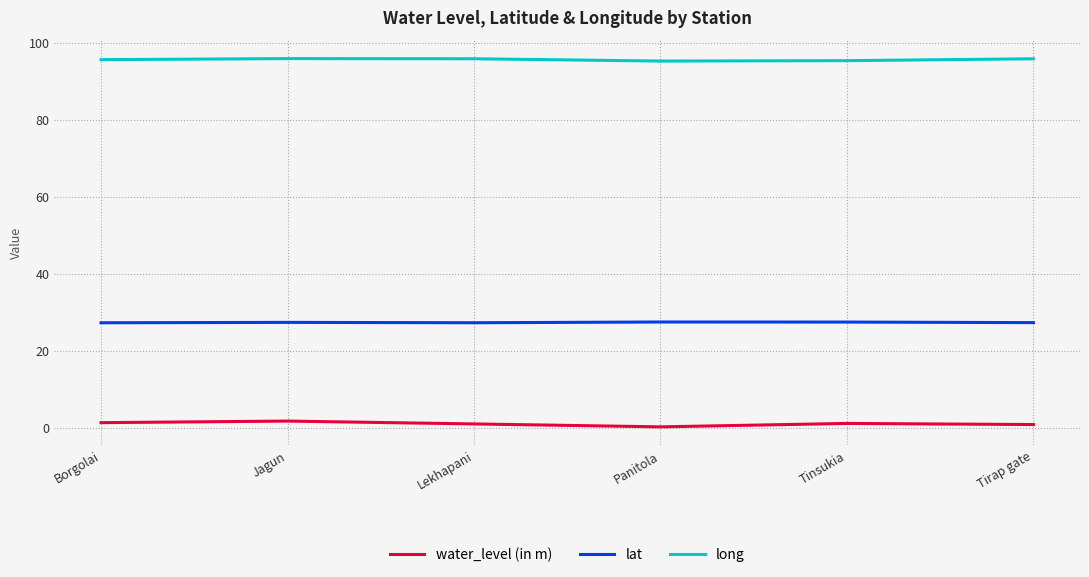

True or false: long has a value of 95.3 at Panitola.

True